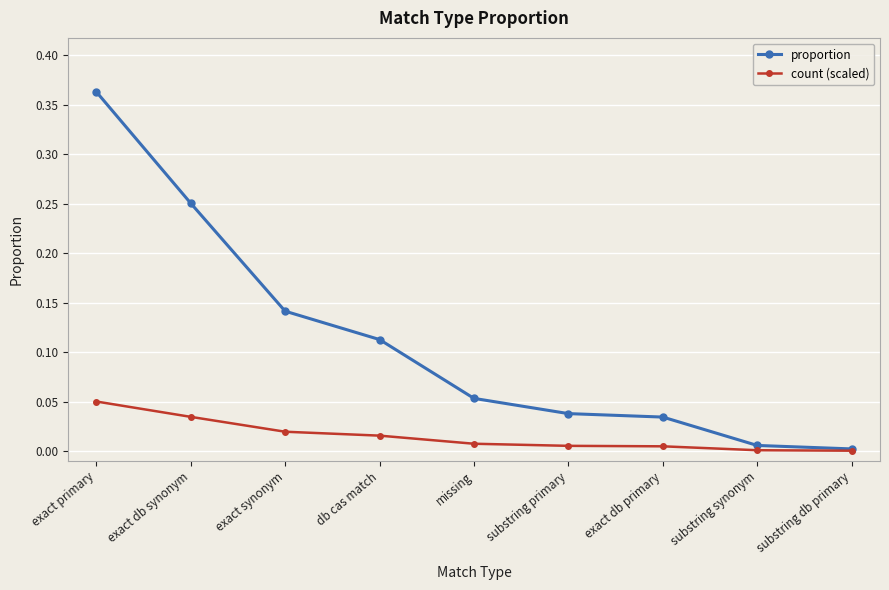

Between missing and substring primary, which series saw the biggest shift?

proportion